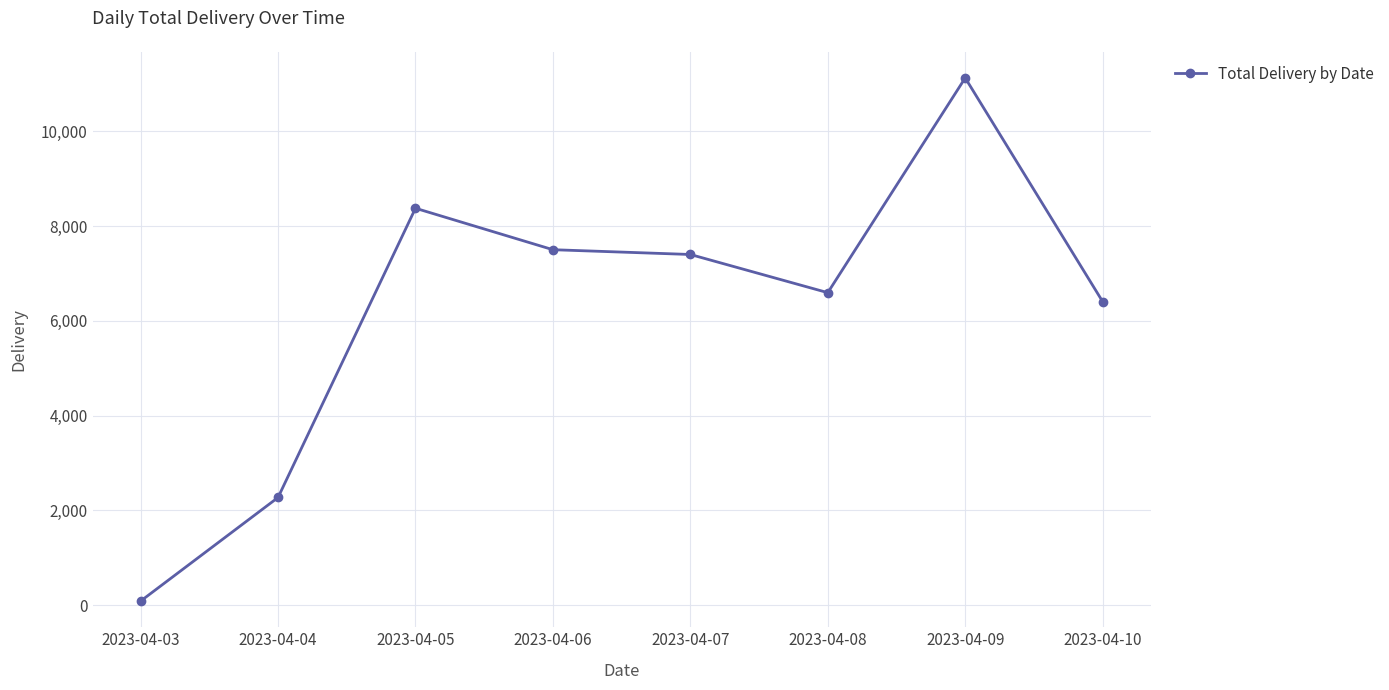

What is the sum of the values at 2023-04-09 and 2023-04-07?

18529